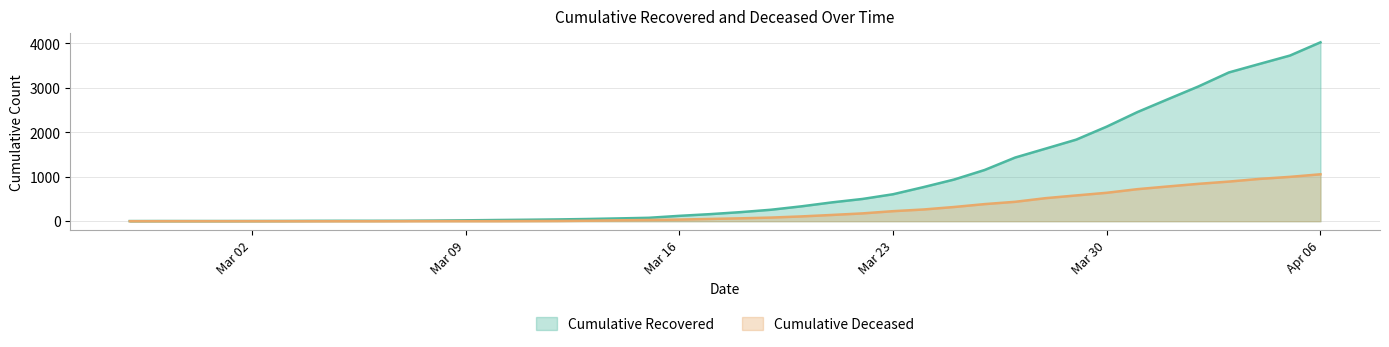

Is it true that cumulative_deceased equals 0 at 2020-02-29?

True